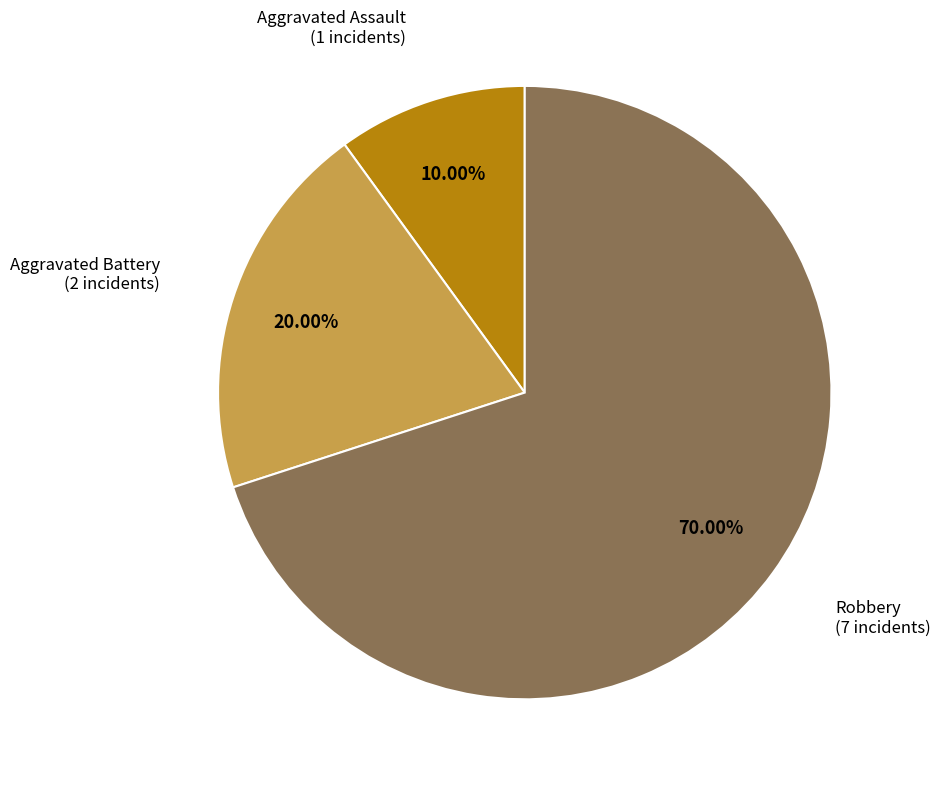

What portion of the pie excludes Aggravated Assault?

90.0%